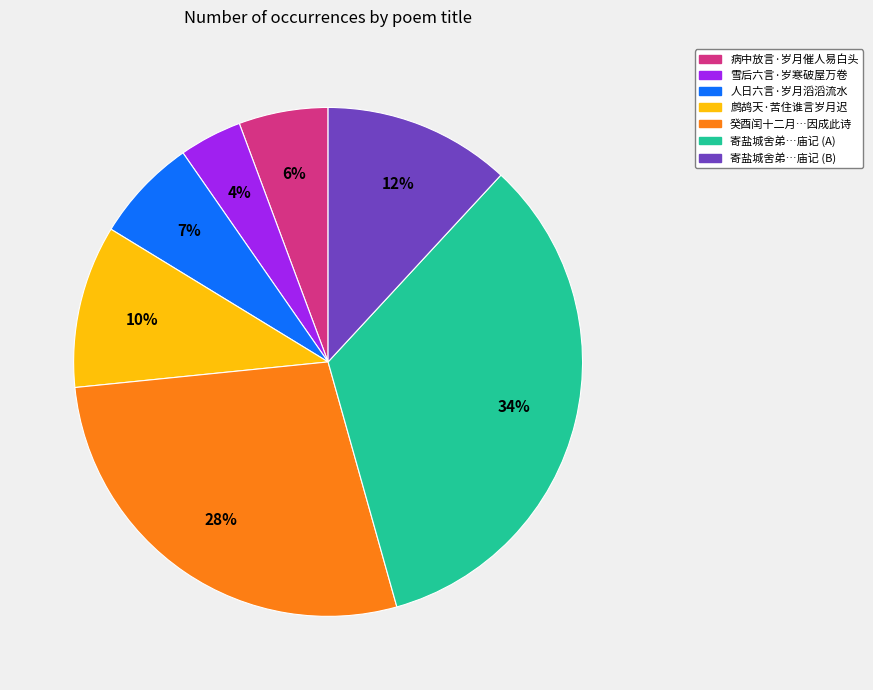

Count the number of slices in the pie.

7